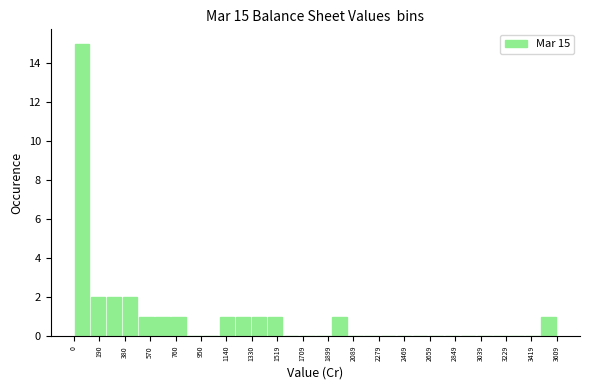

Which range on the x-axis has the tallest bar?

0 to 120